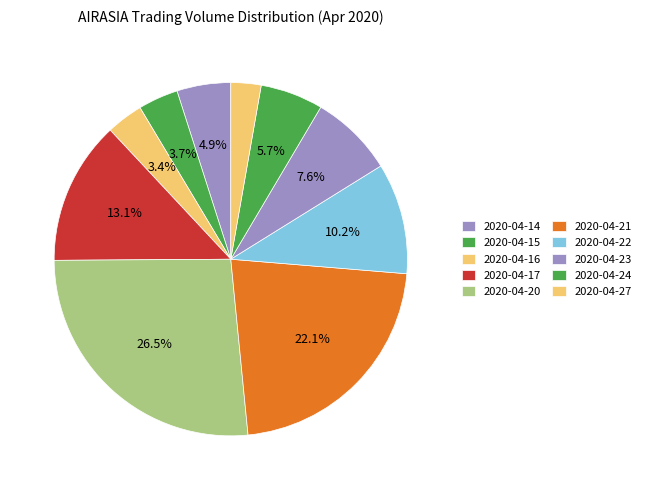

How many segments does this pie chart have?

10